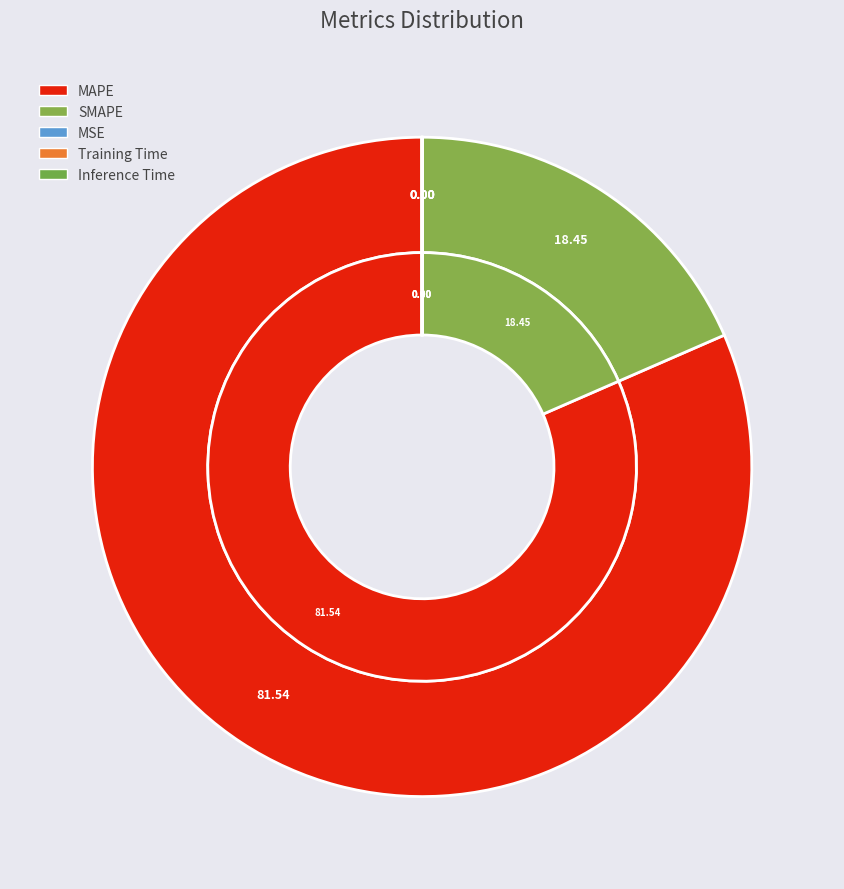

What is the smallest slice in the pie chart?

Inference Time